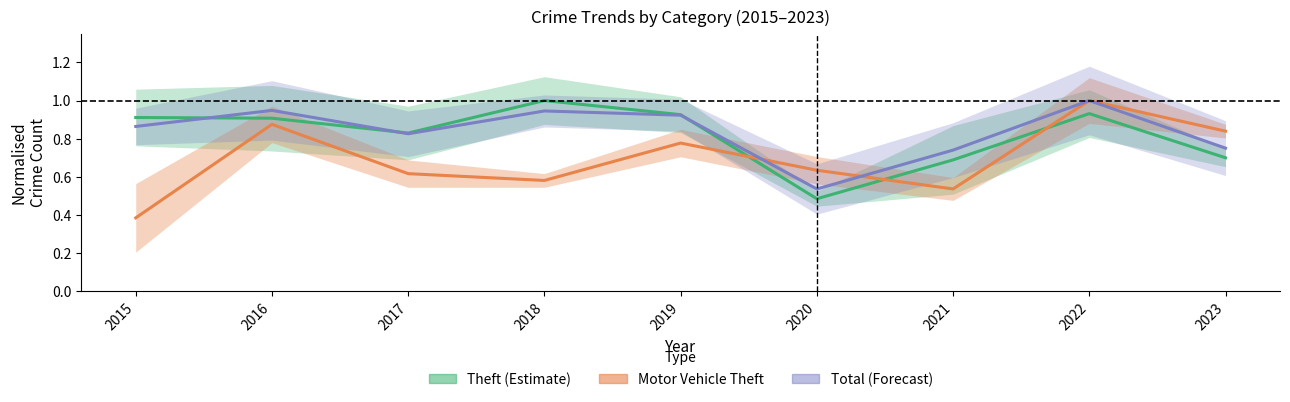

How many intersections are there between Motor Vehicle Theft (Partial) and Total (Forecast)?

2